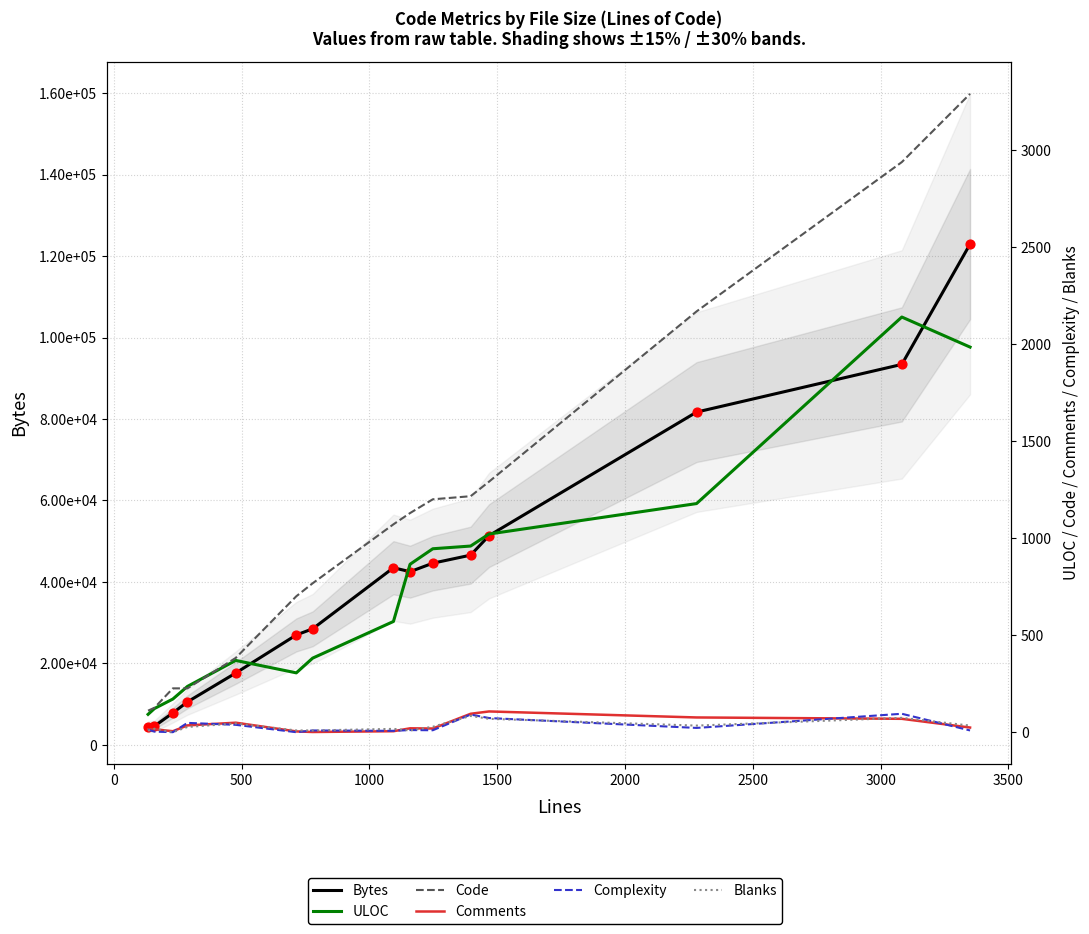

Which series has the largest total across all categories?

Bytes